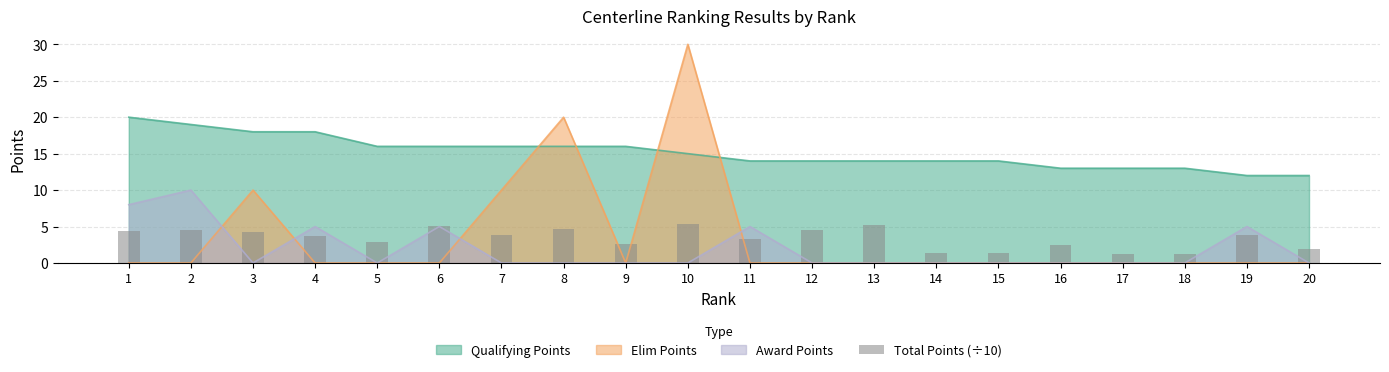

Which label corresponds to the largest value in the chart?

10